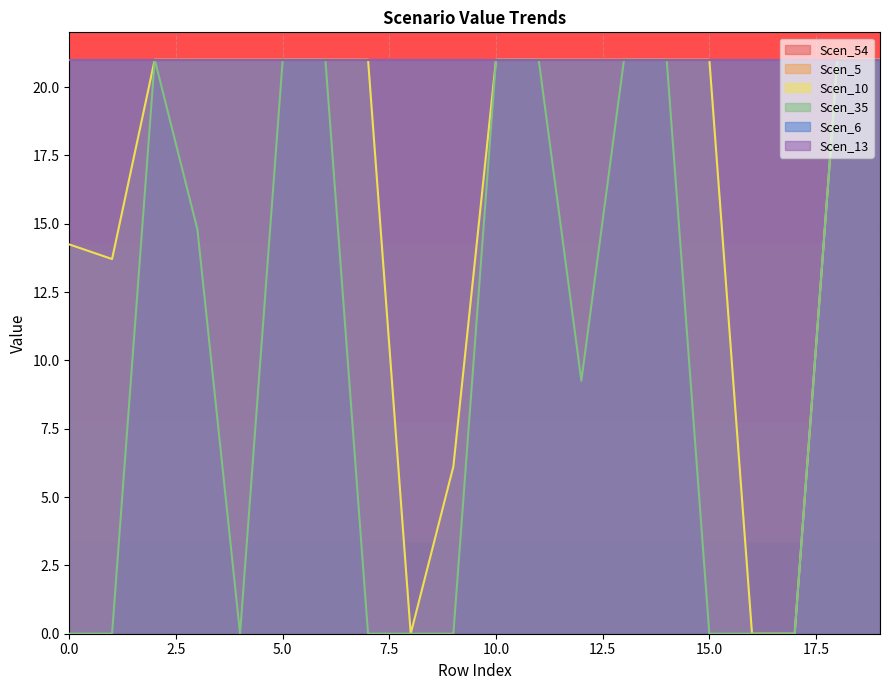

What is the total value across all series at 6?

126.0